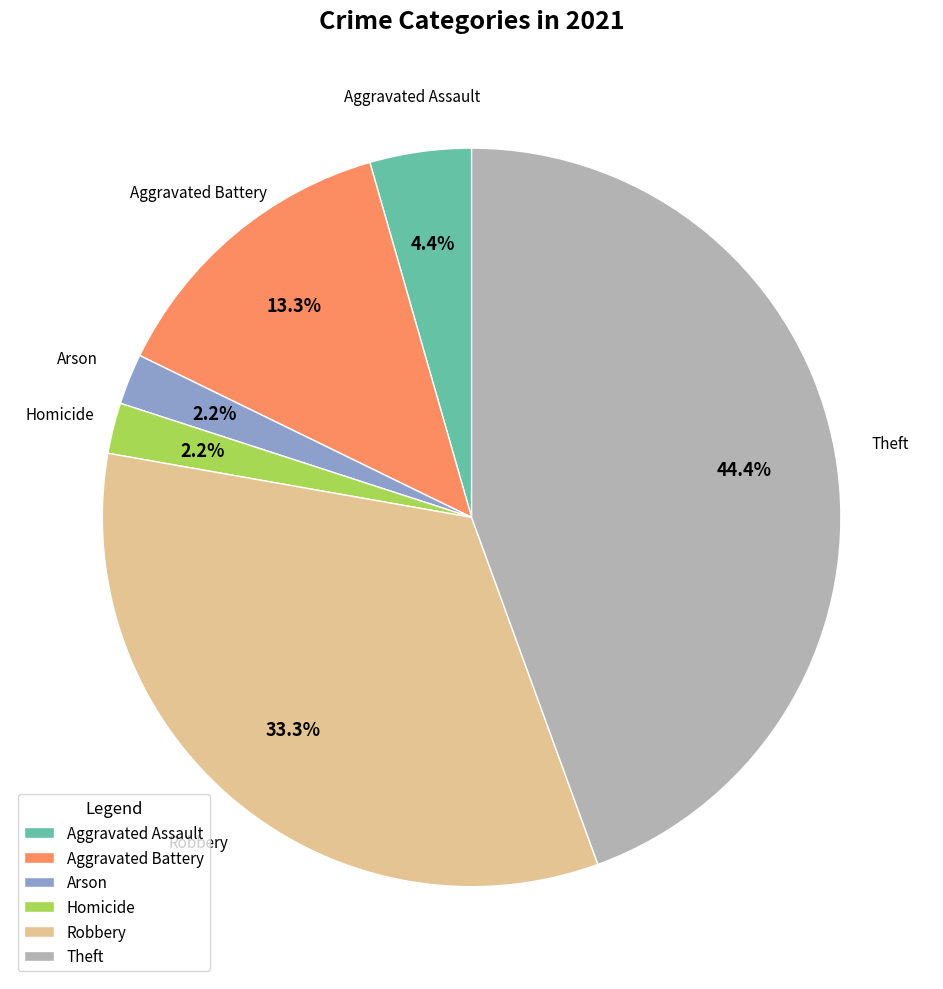

True or false: Homicide accounts for 2% of the total.

True